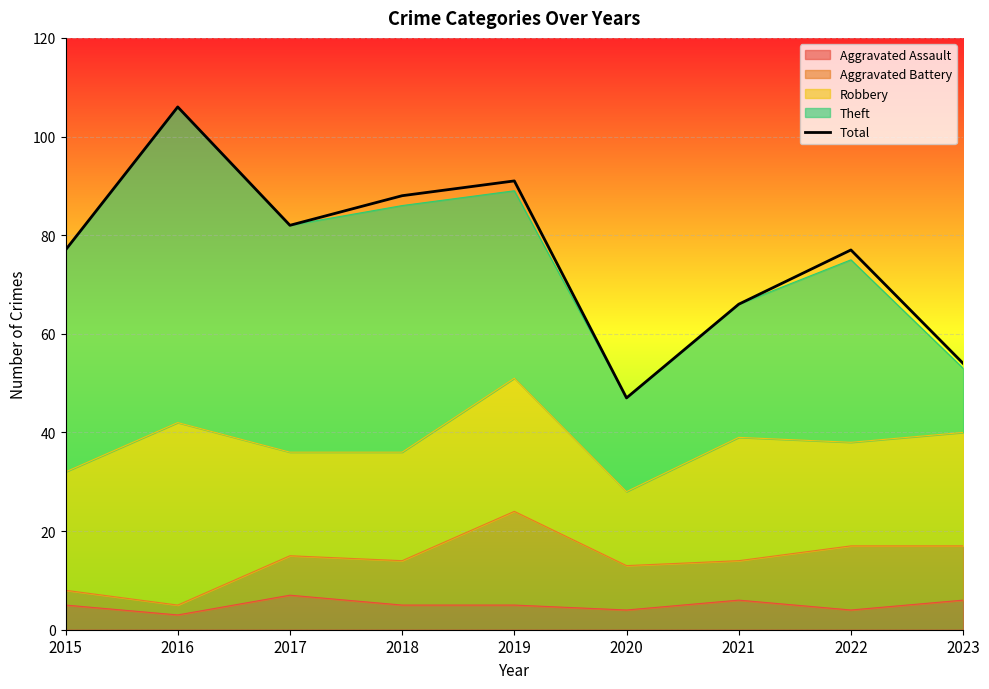

List the labels in order of value, smallest first.

2020, 2023, 2021, 2015, 2022, 2017, 2018, 2019, 2016